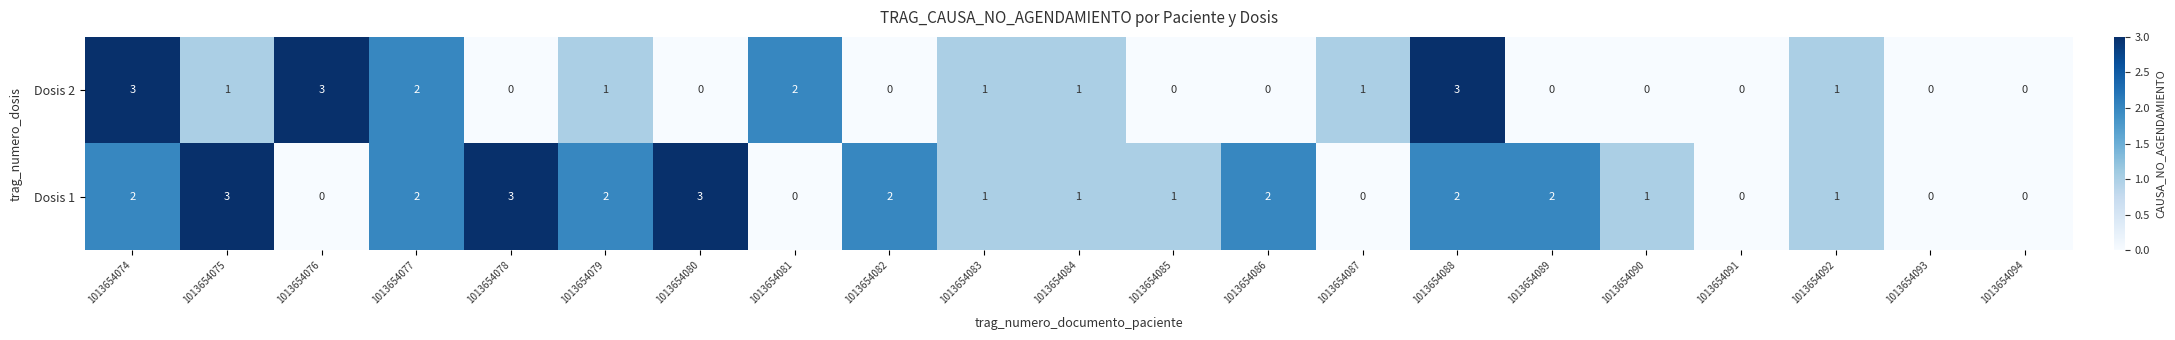

How many Dosis 2 values are between 0 and 1?

16